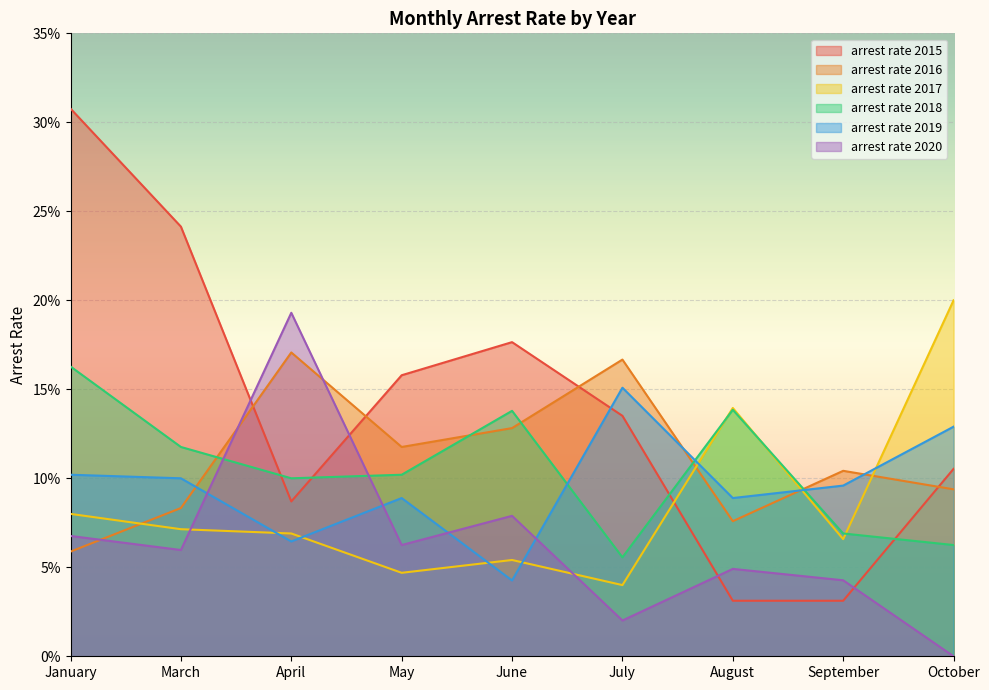

At which category is the sum across all series the highest?

January